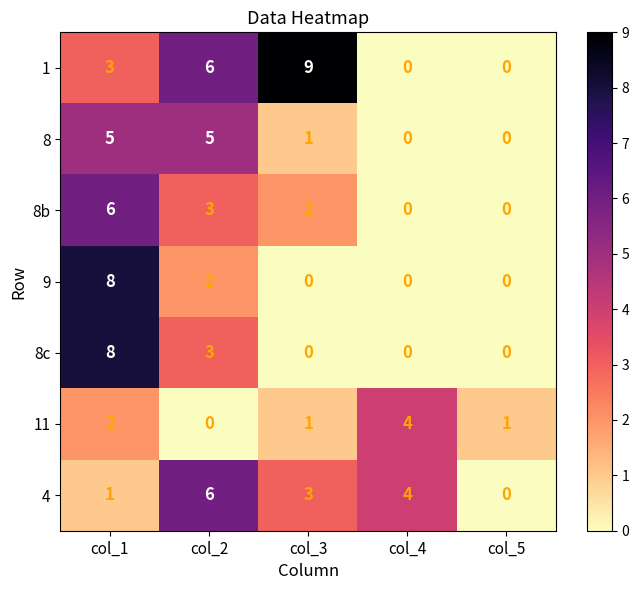

Which category has the highest value in the 11 series?

col_4